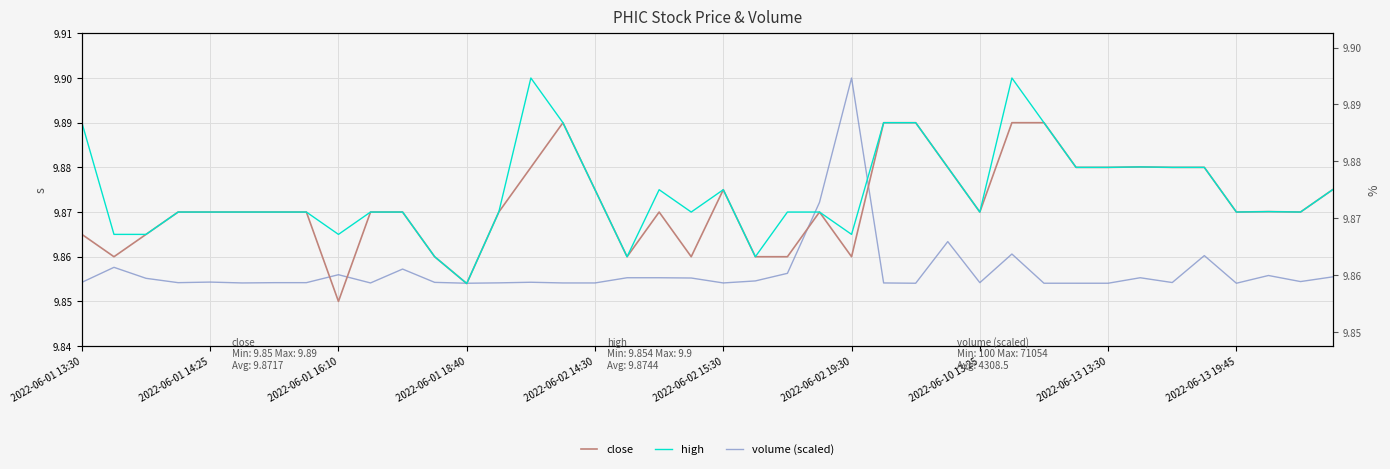

True or false: volume (scaled) has more than 2 interior local peaks.

True